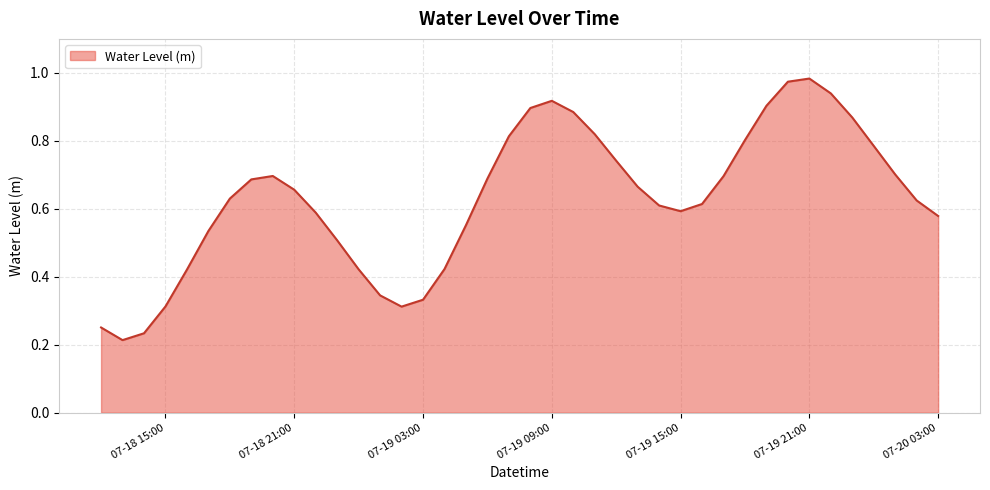

Rank the categories by value from lowest to highest.

2025-07-18 13:00:00, 2025-07-18 14:00:00, 2025-07-18 12:00:00, 2025-07-19 02:00:00, 2025-07-18 15:00:00, 2025-07-19 03:00:00, 2025-07-19 01:00:00, 2025-07-18 16:00:00, 2025-07-19 00:00:00, 2025-07-19 04:00:00, 2025-07-18 23:00:00, 2025-07-18 17:00:00, 2025-07-19 05:00:00, 2025-07-20 03:00:00, 2025-07-18 22:00:00, 2025-07-19 15:00:00, 2025-07-19 14:00:00, 2025-07-19 16:00:00, 2025-07-20 02:00:00, 2025-07-18 18:00:00, 2025-07-18 21:00:00, 2025-07-19 13:00:00, 2025-07-18 19:00:00, 2025-07-19 06:00:00, 2025-07-19 17:00:00, 2025-07-18 20:00:00, 2025-07-20 01:00:00, 2025-07-19 12:00:00, 2025-07-20 00:00:00, 2025-07-19 18:00:00, 2025-07-19 07:00:00, 2025-07-19 11:00:00, 2025-07-19 23:00:00, 2025-07-19 10:00:00, 2025-07-19 08:00:00, 2025-07-19 19:00:00, 2025-07-19 09:00:00, 2025-07-19 22:00:00, 2025-07-19 20:00:00, 2025-07-19 21:00:00